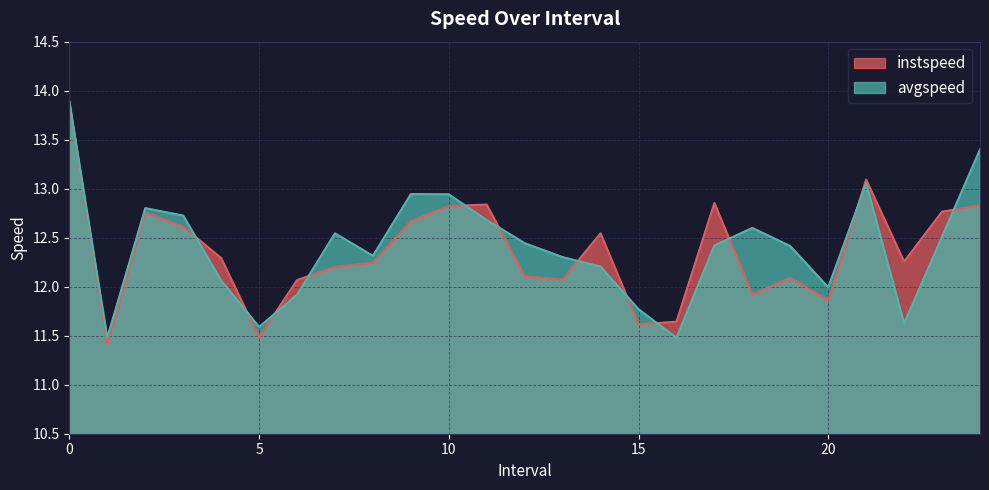

How many values in the avgspeed series exceed 12?

18